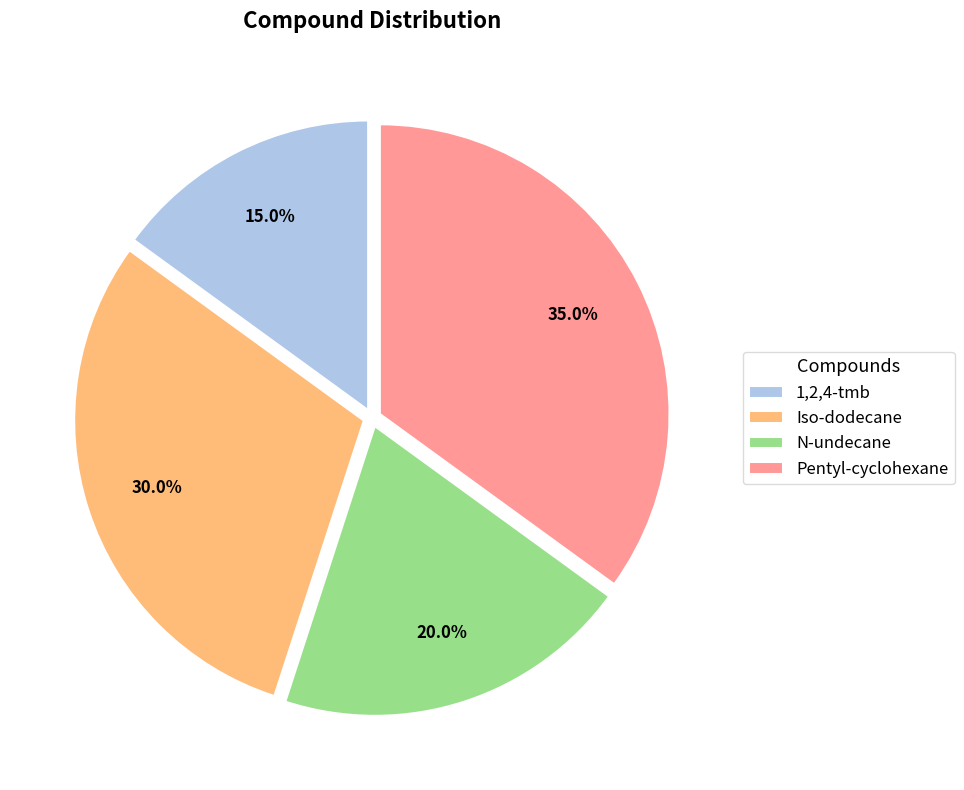

To the nearest percent, what percentage of the pie is N-undecane?

20%